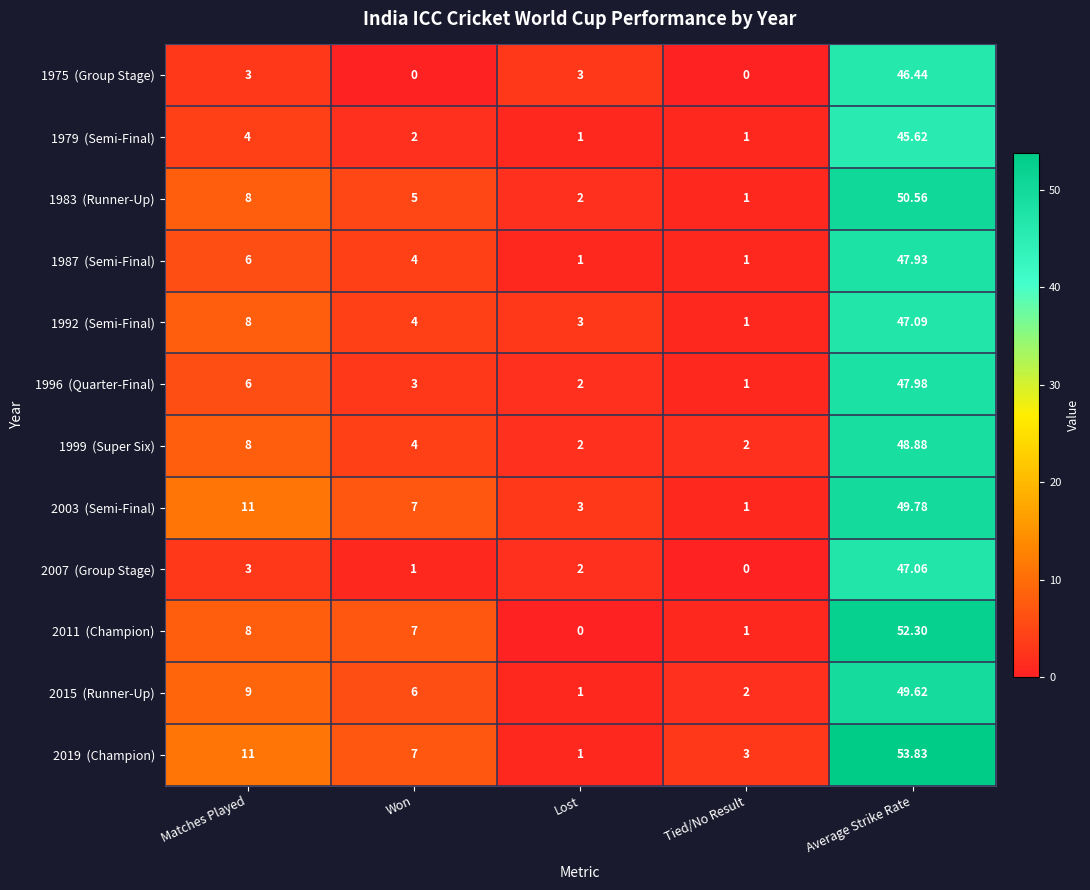

At how many categories does at least one series exceed 35?

1